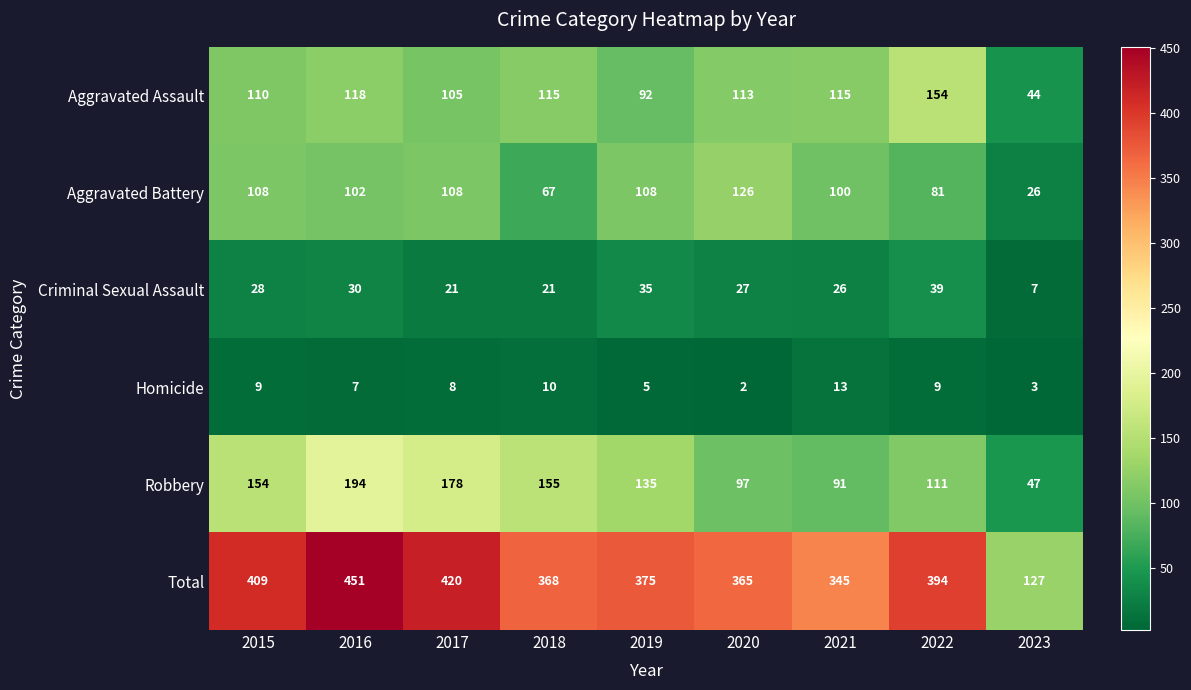

What is the sum of all Homicide values?

66